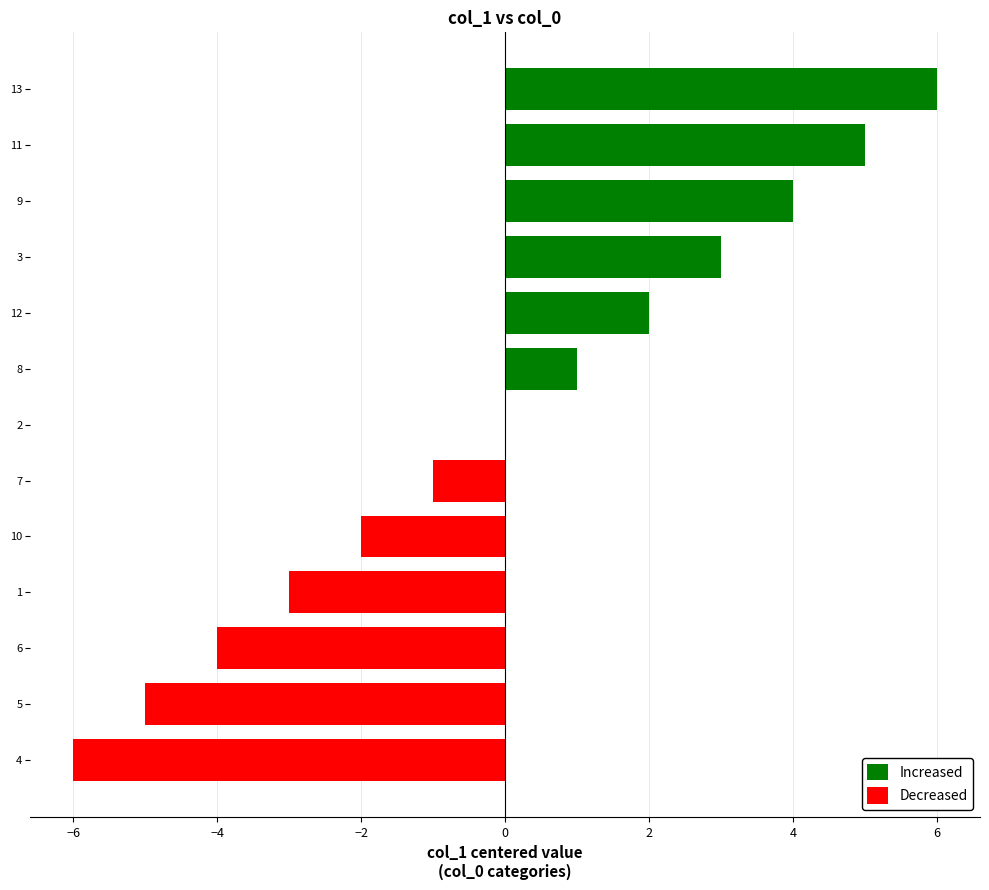

What is the minimum value shown in the chart?

-6